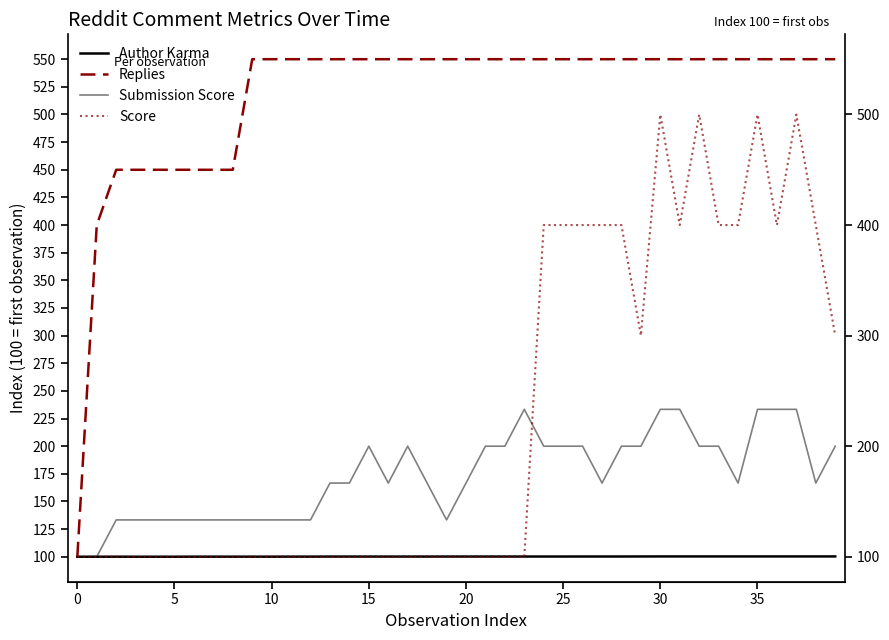

Is it true that Score equals 177.9 at 25?

False